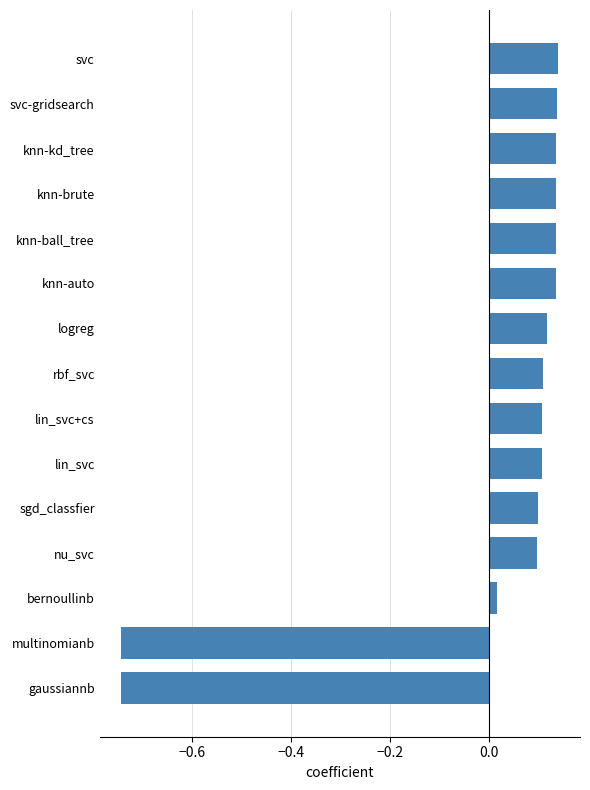

Is it true that the value at svc-gridsearch is 0.0?

False